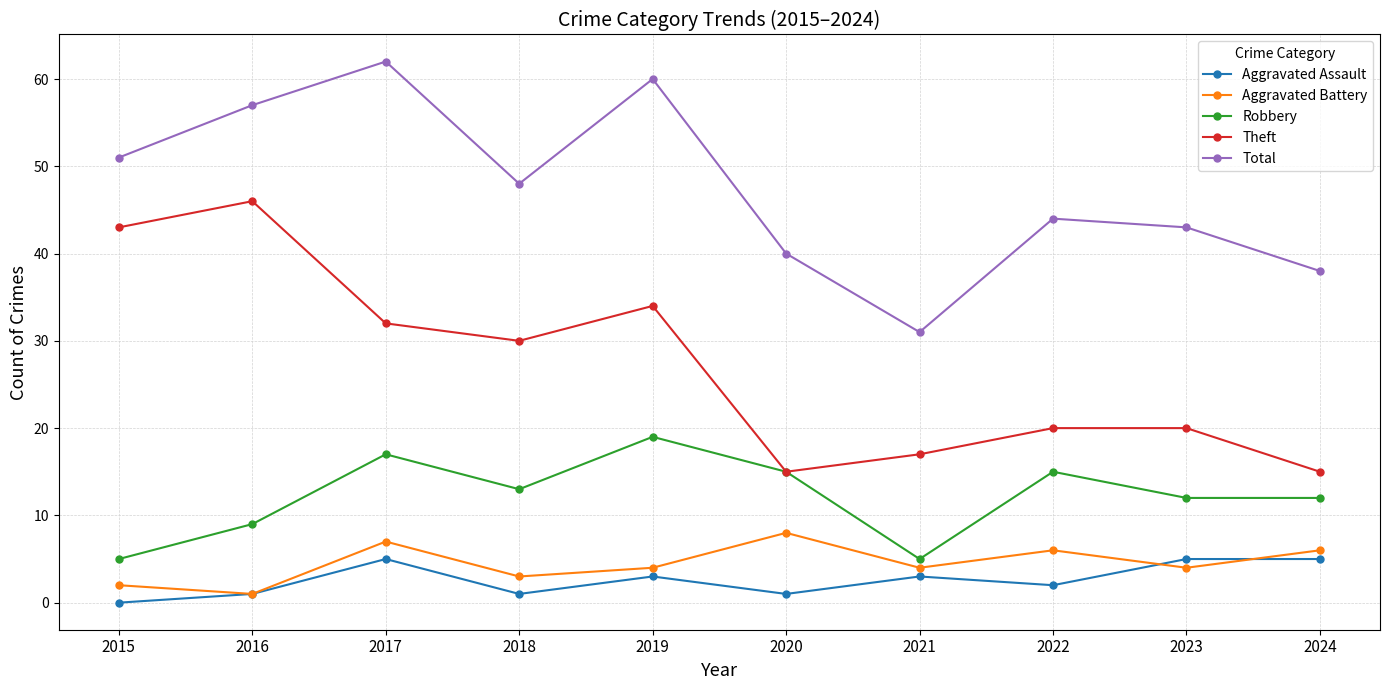

At which category does Robbery reach its first local peak?

2017